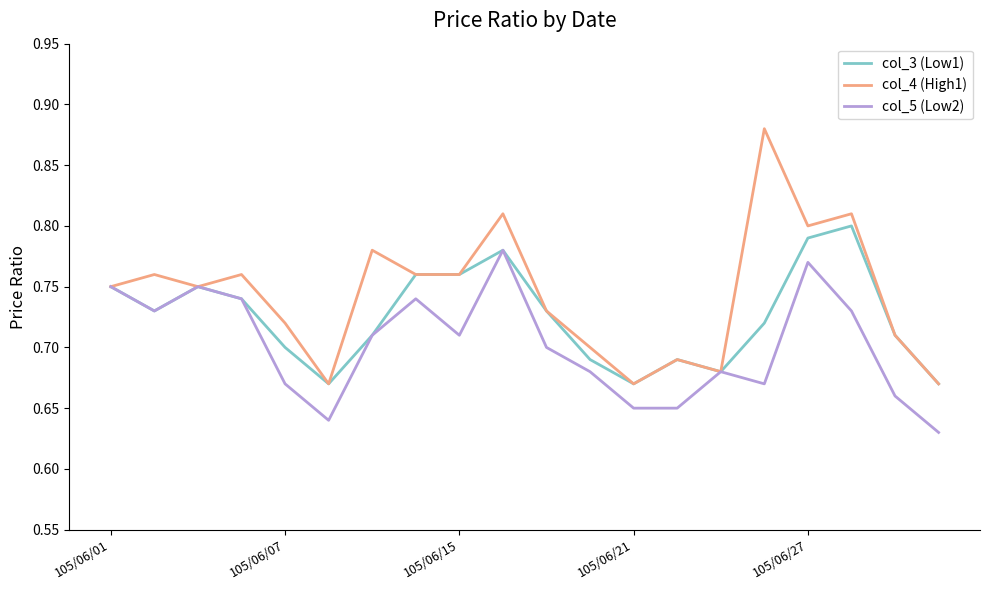

Which series has the widest spread of values?

col_4 (High1)